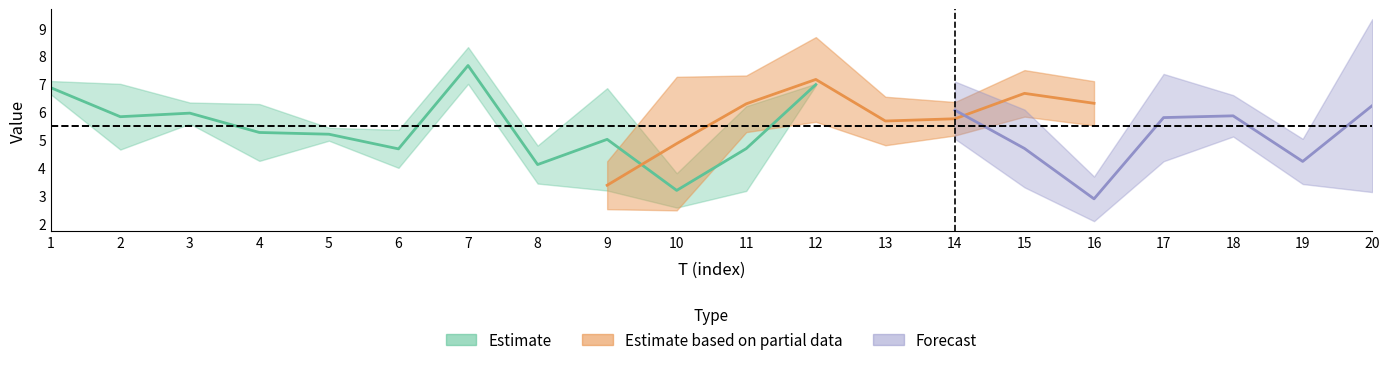

True or false: x4 and x6 intersect in this chart.

True